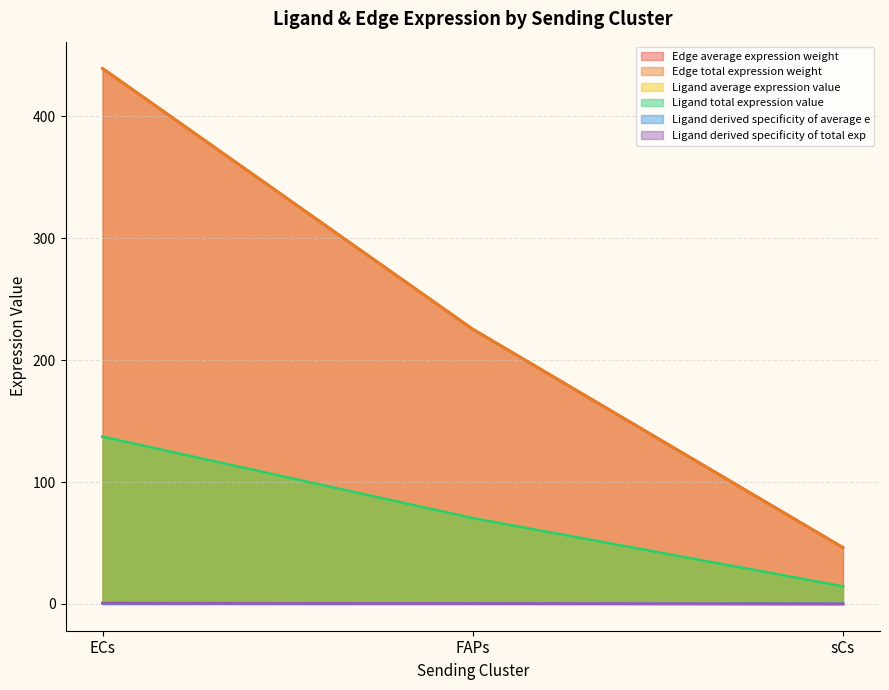

What is the minimum value shown in the chart?

0.1